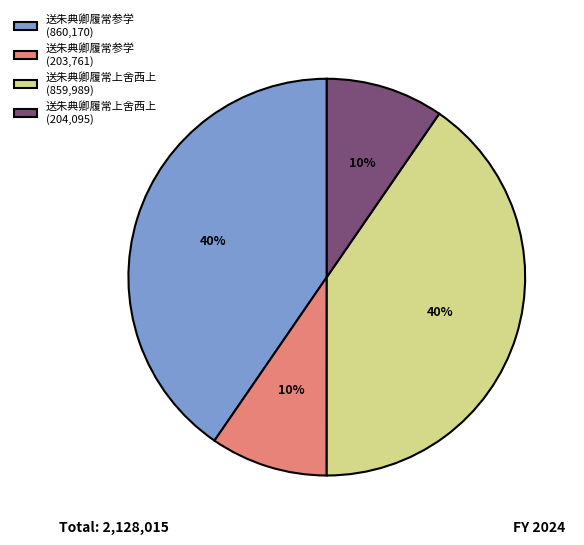

To the nearest percent, what portion does 送朱典卿履常上舍西上 (859,989) represent?

40%